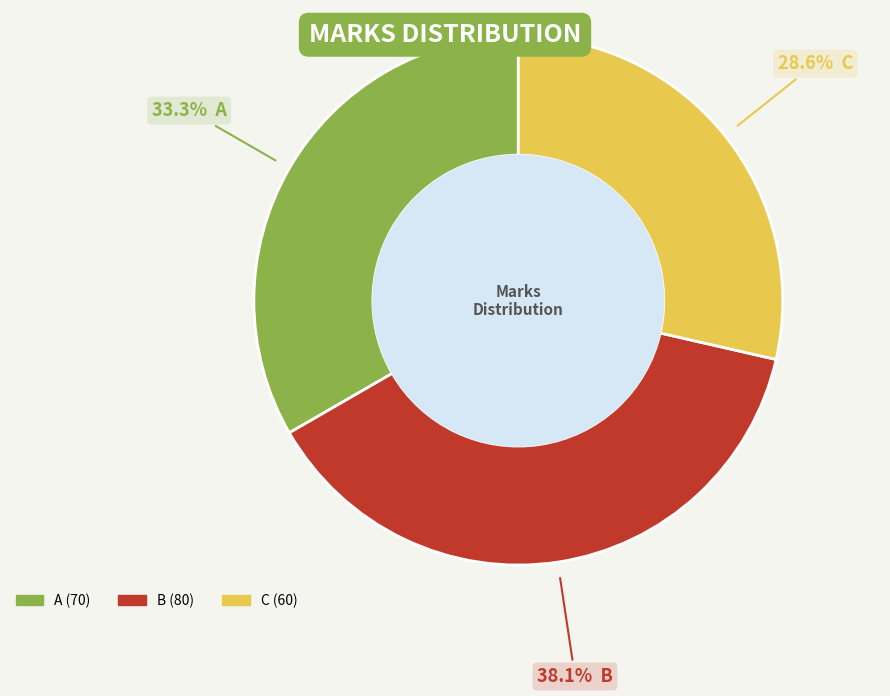

Which has a higher value, B or C?

B